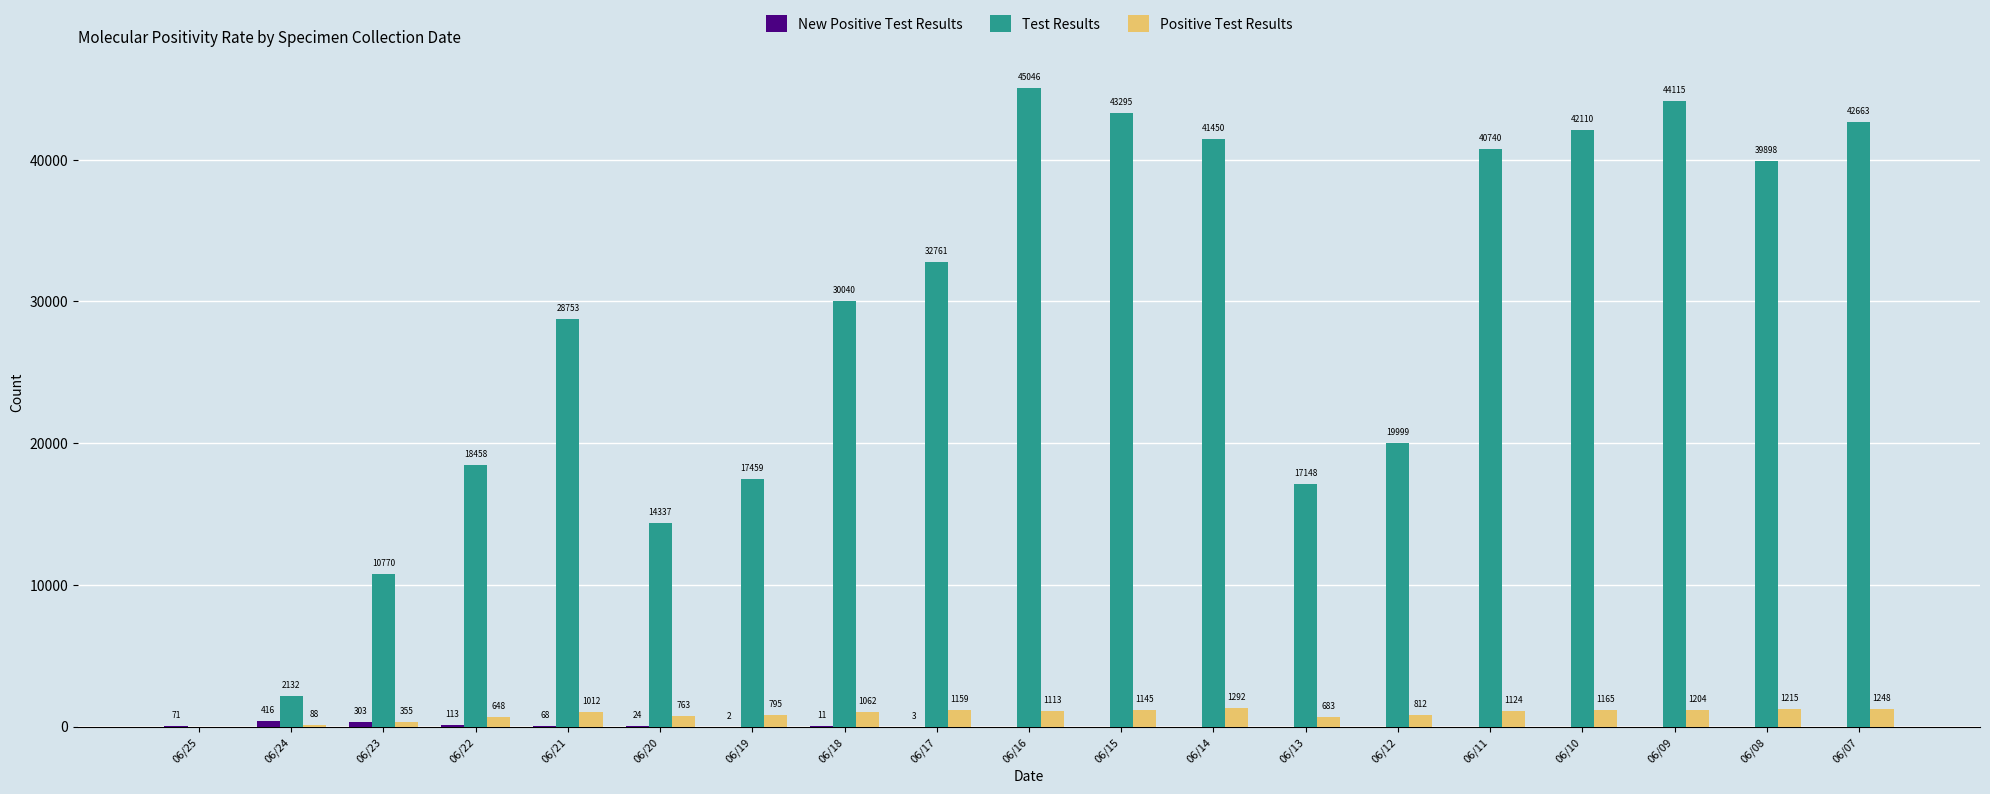

What is the total value across all series at 06/09?

45319